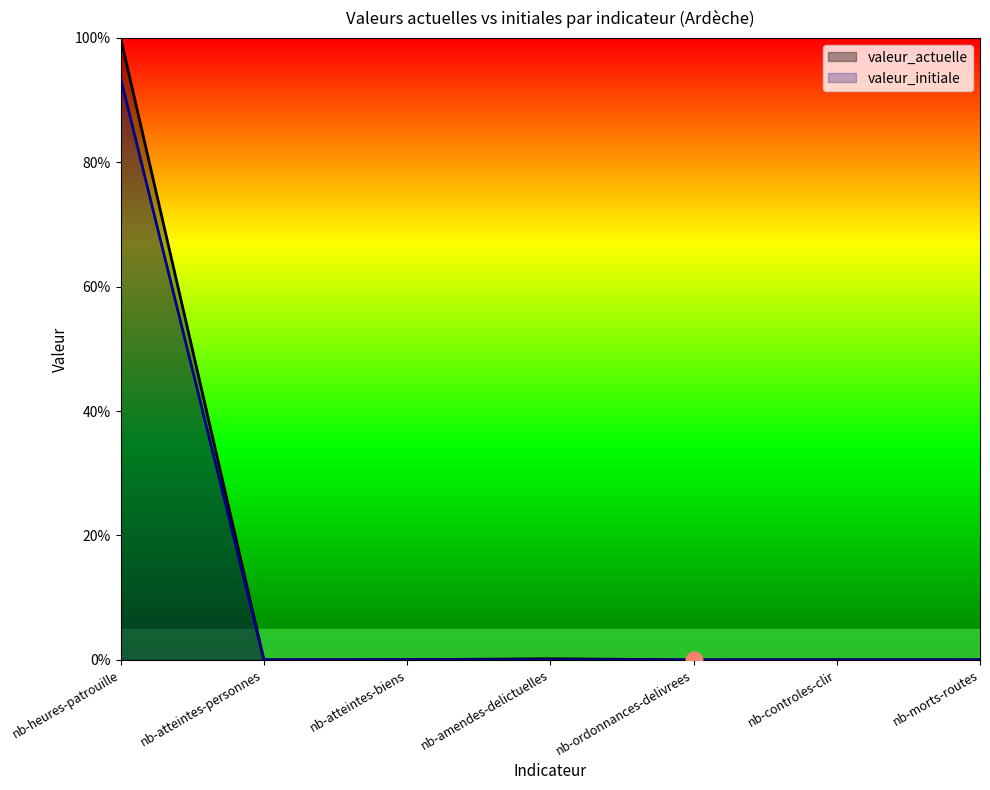

How many lines are shown in the chart?

2